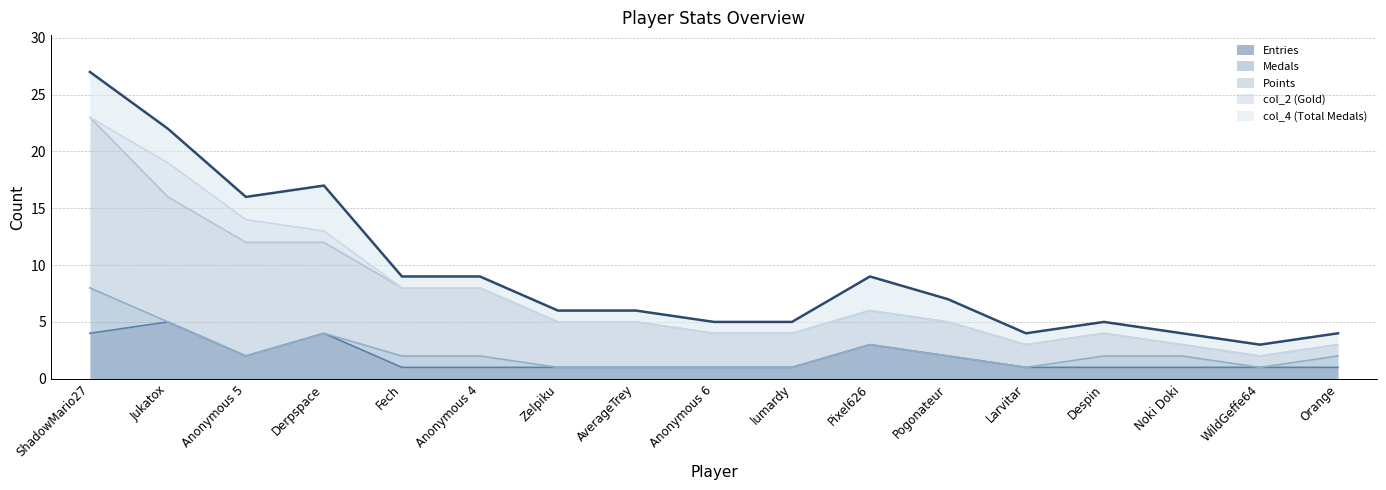

Read the Entries value at Derpspace.

4